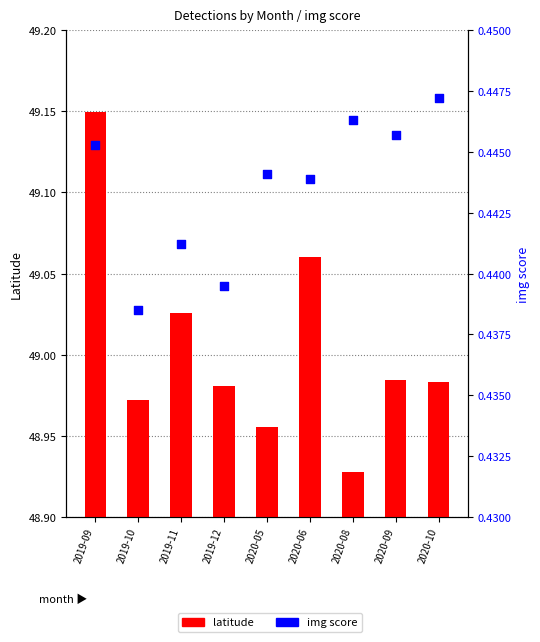

Which series contains the lowest Y value?

img score